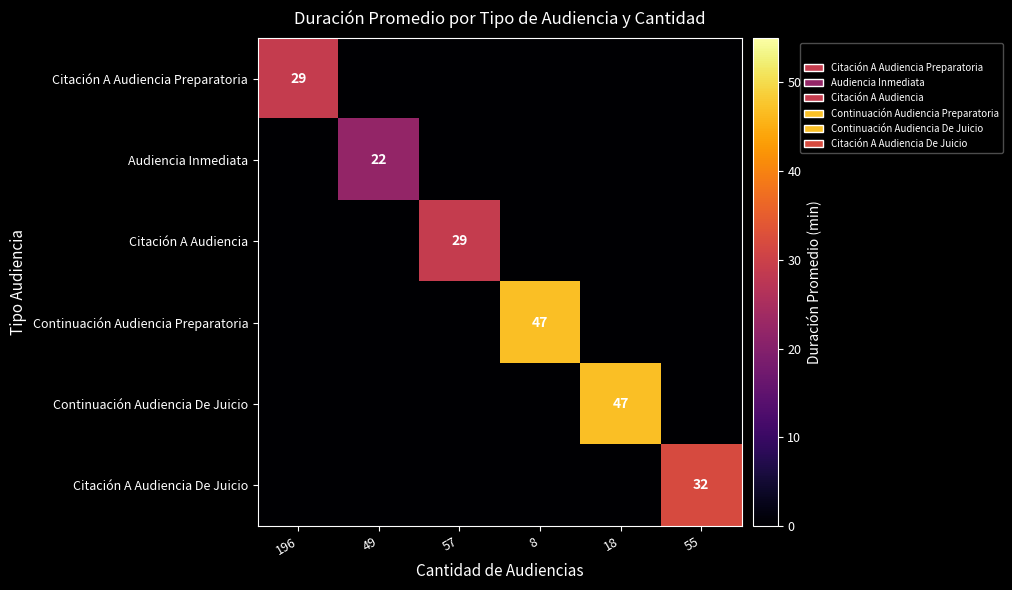

The Citación A Audiencia De Juicio series shows 32 at 55. True or false?

True